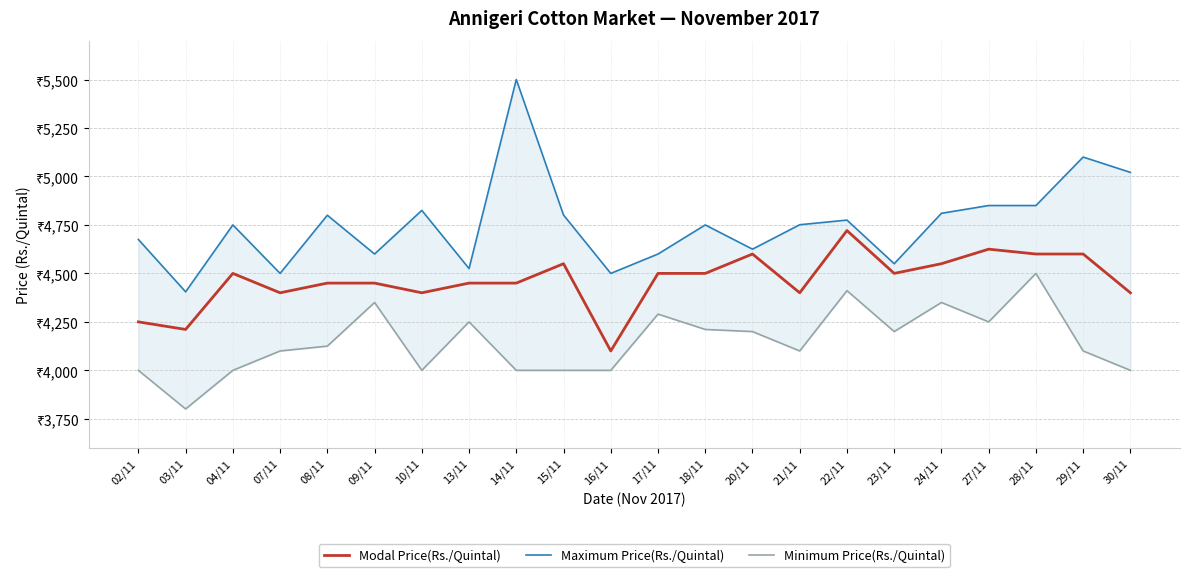

What is the difference between the second highest and minimum values in the Maximum Price(Rs./Quintal) series?

695